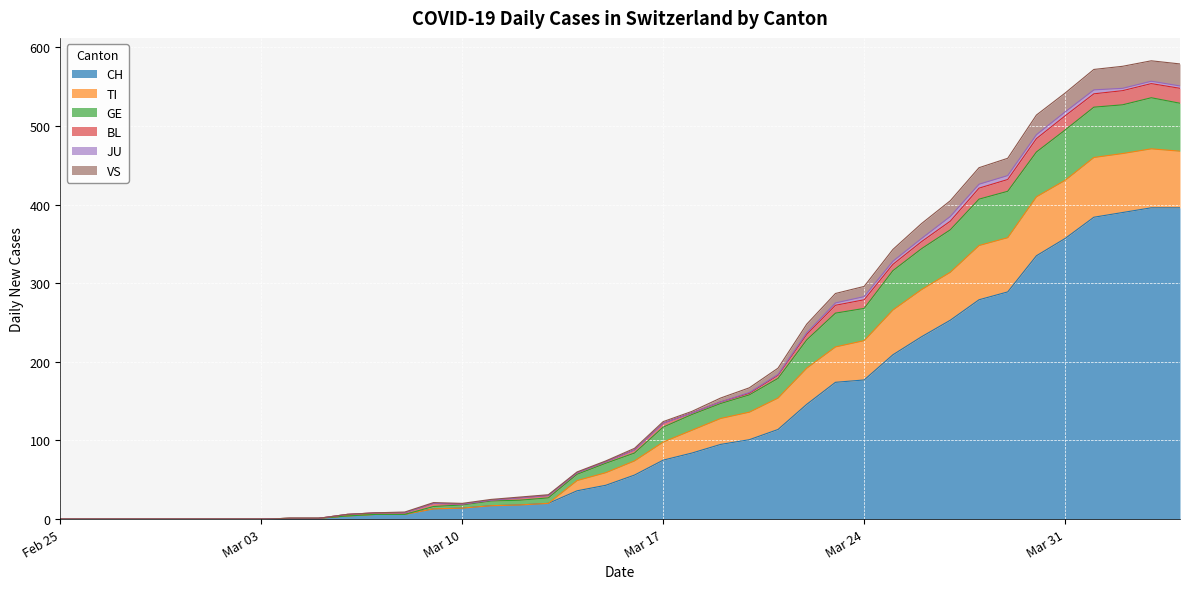

The value of TI at 2020-03-25 is 487. True or false?

False